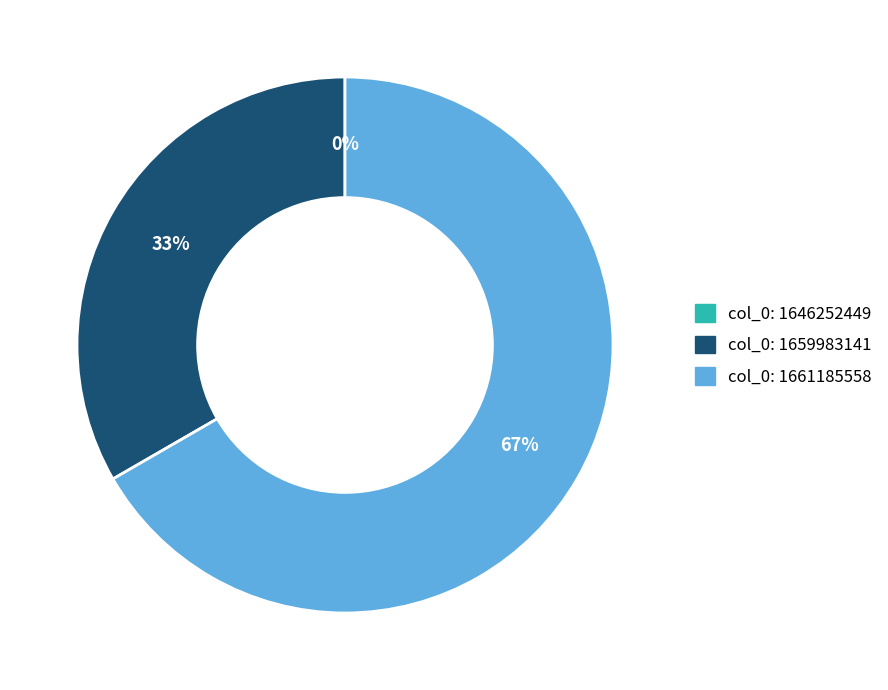

How many slices are in this pie chart?

3